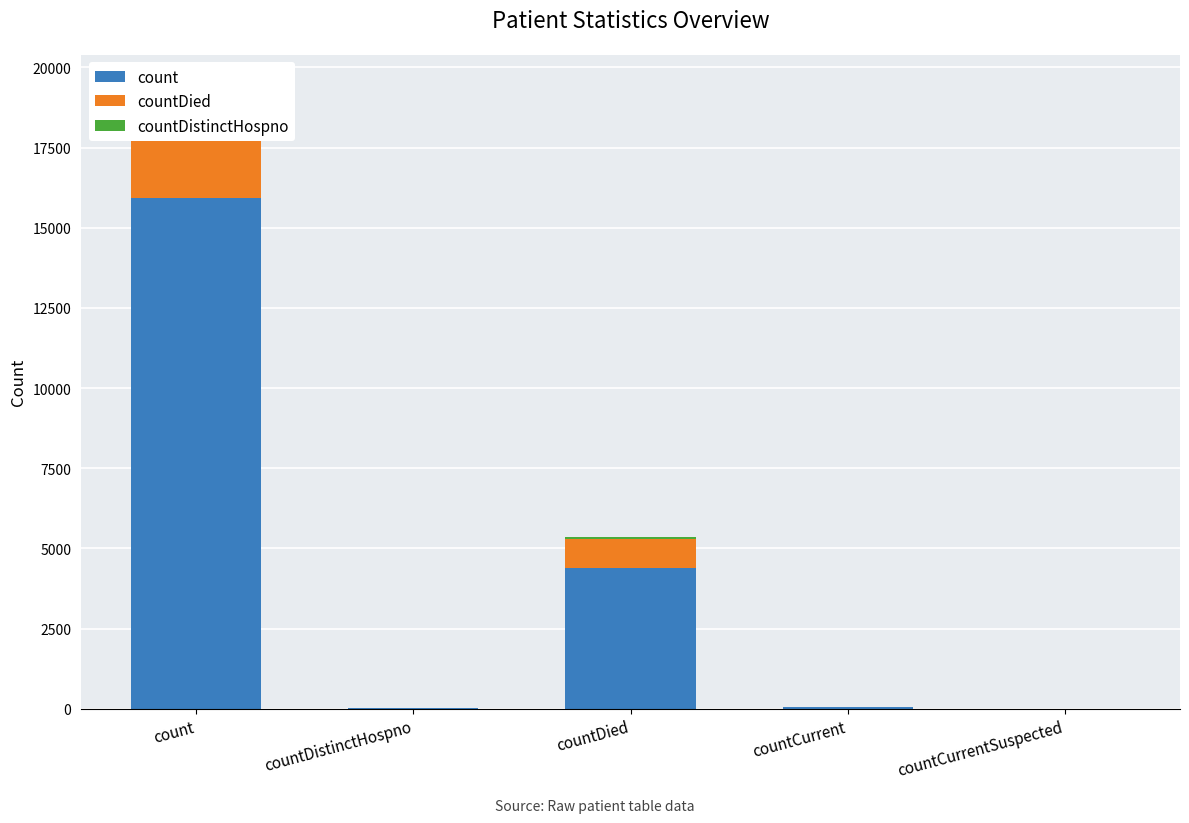

At how many categories does at least one series exceed 15915?

1